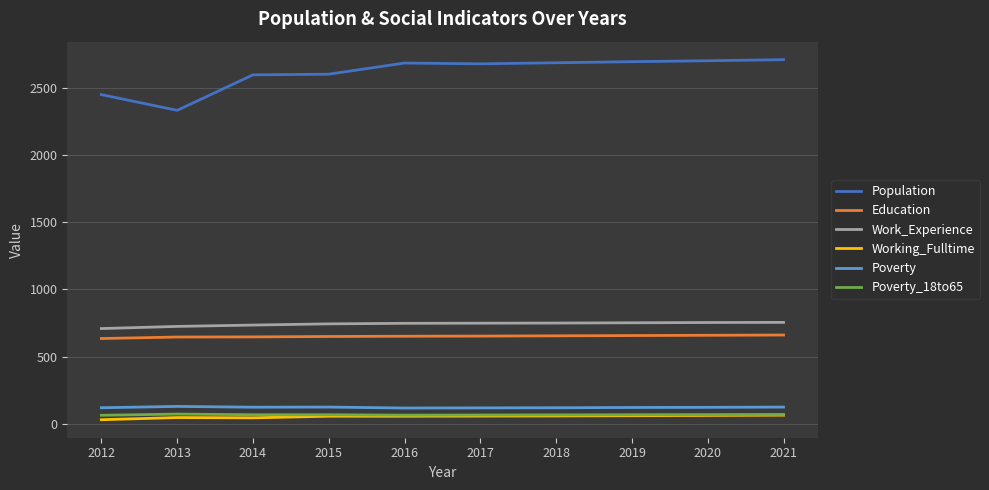

True or false: Poverty_18to65 has a value of 68 at 2019.

True